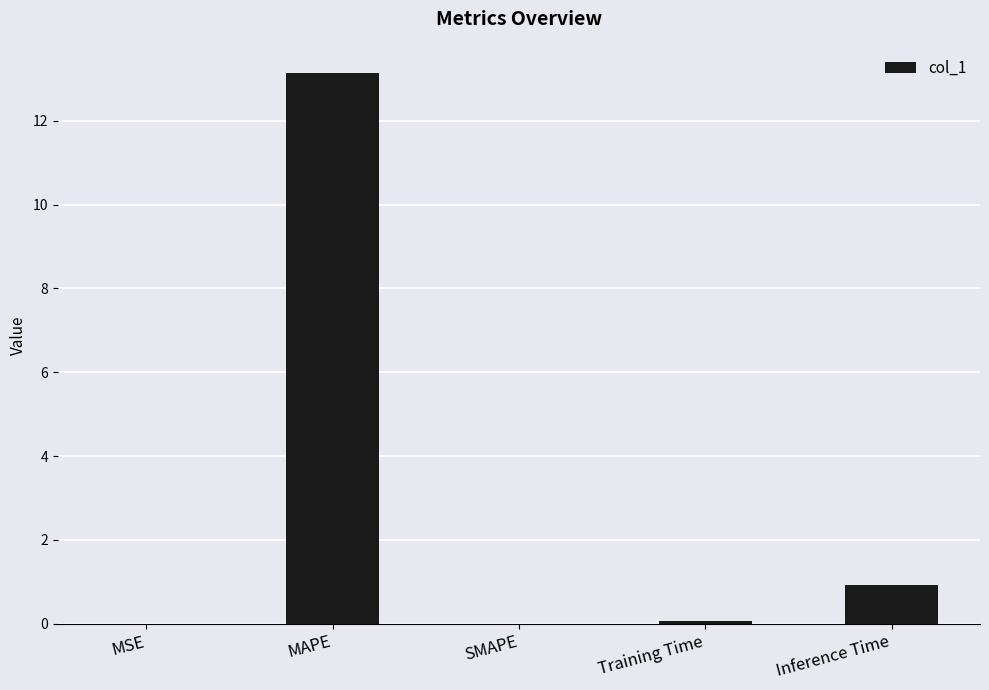

Where is the data nearest to the value 6?

Inference Time